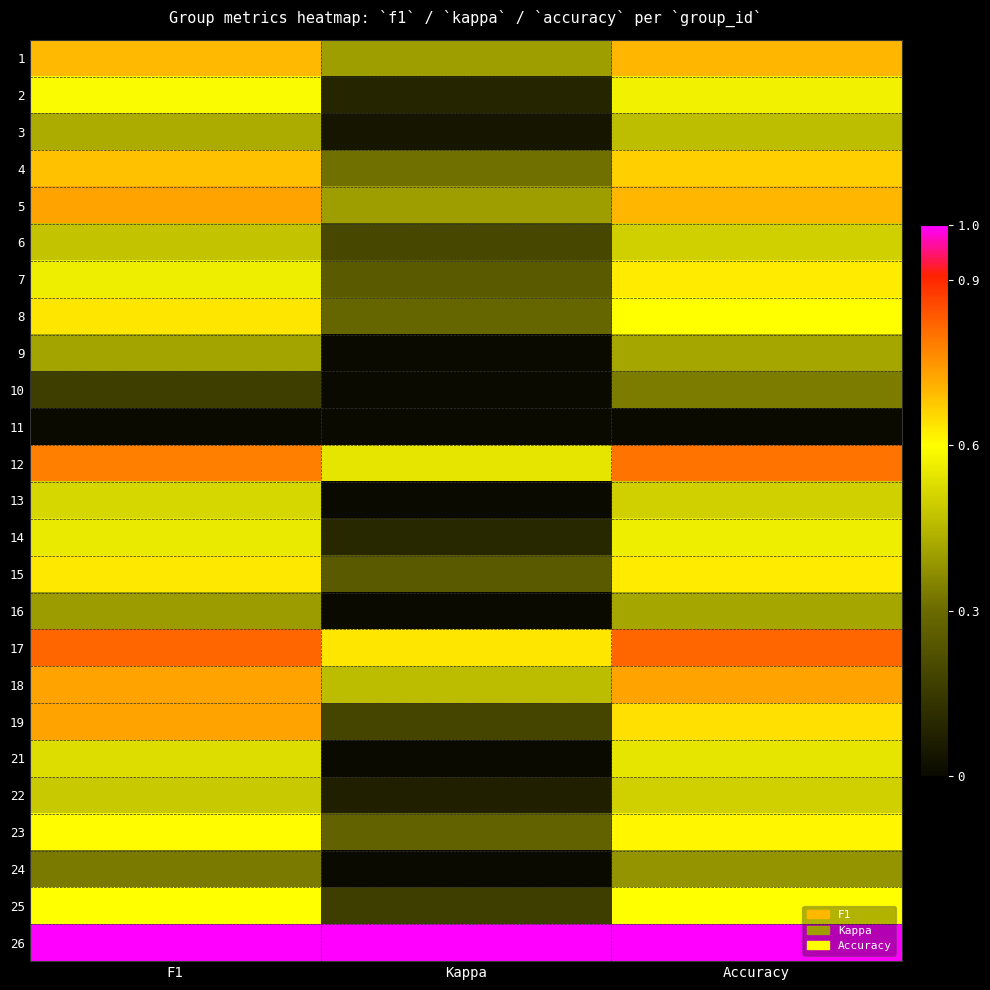

Reading left to right, extract all data points from this chart.

1: F1=0.7	Kappa=0.4	Accuracy=0.7
2: F1=0.6	Kappa=0.1	Accuracy=0.6
3: F1=0.4	Kappa=0.0	Accuracy=0.5
4: F1=0.7	Kappa=0.3	Accuracy=0.7
5: F1=0.7	Kappa=0.4	Accuracy=0.7
6: F1=0.5	Kappa=0.2	Accuracy=0.5
7: F1=0.6	Kappa=0.2	Accuracy=0.6
8: F1=0.6	Kappa=0.3	Accuracy=0.6
9: F1=0.4	Kappa=0.0	Accuracy=0.4
10: F1=0.2	Kappa=0.0	Accuracy=0.3
11: F1=0.0	Kappa=0.0	Accuracy=0.0
12: F1=0.8	Kappa=0.5	Accuracy=0.8
13: F1=0.5	Kappa=0.0	Accuracy=0.5
14: F1=0.6	Kappa=0.1	Accuracy=0.6
15: F1=0.6	Kappa=0.2	Accuracy=0.6
16: F1=0.4	Kappa=0.0	Accuracy=0.4
17: F1=0.8	Kappa=0.6	Accuracy=0.8
18: F1=0.7	Kappa=0.5	Accuracy=0.7
19: F1=0.7	Kappa=0.2	Accuracy=0.6
21: F1=0.5	Kappa=0.0	Accuracy=0.5
22: F1=0.5	Kappa=0.1	Accuracy=0.5
23: F1=0.6	Kappa=0.3	Accuracy=0.6
24: F1=0.3	Kappa=0.0	Accuracy=0.4
25: F1=0.6	Kappa=0.2	Accuracy=0.6
26: F1=1.0	Kappa=1.0	Accuracy=1.0